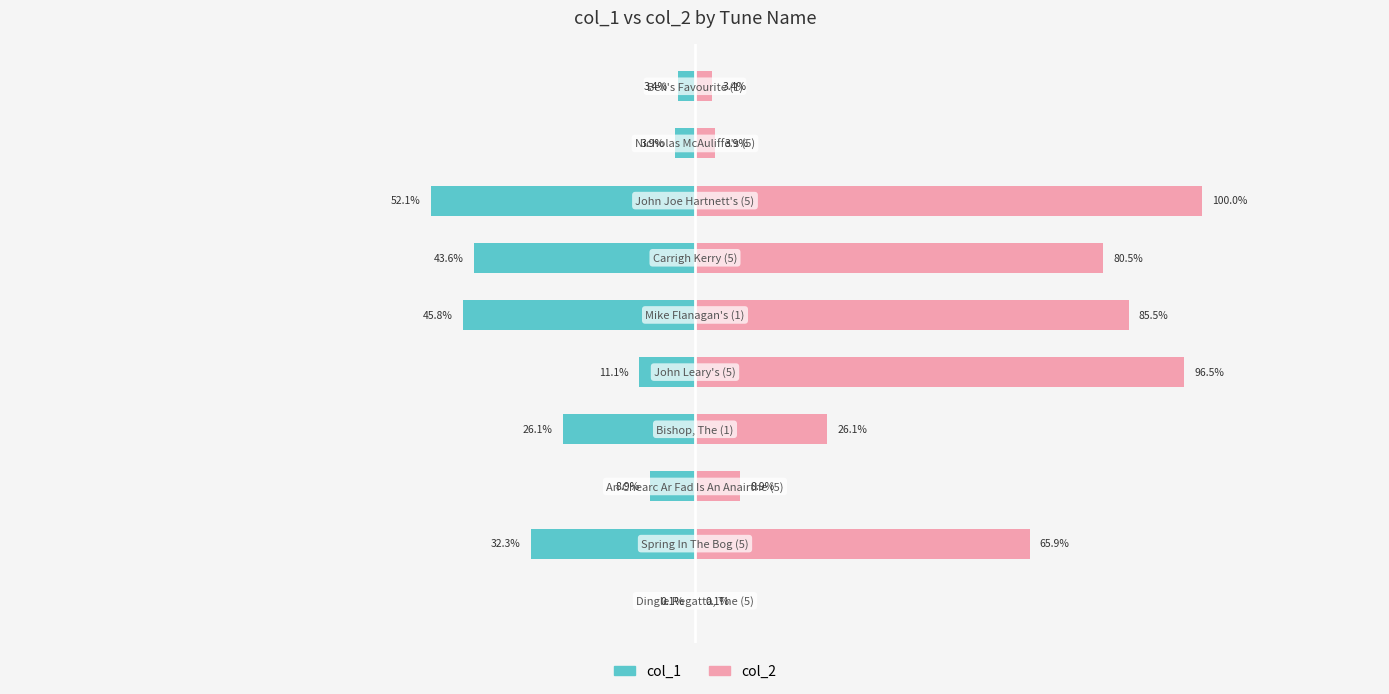

Between 1 and 2, which series saw the biggest shift?

col_2